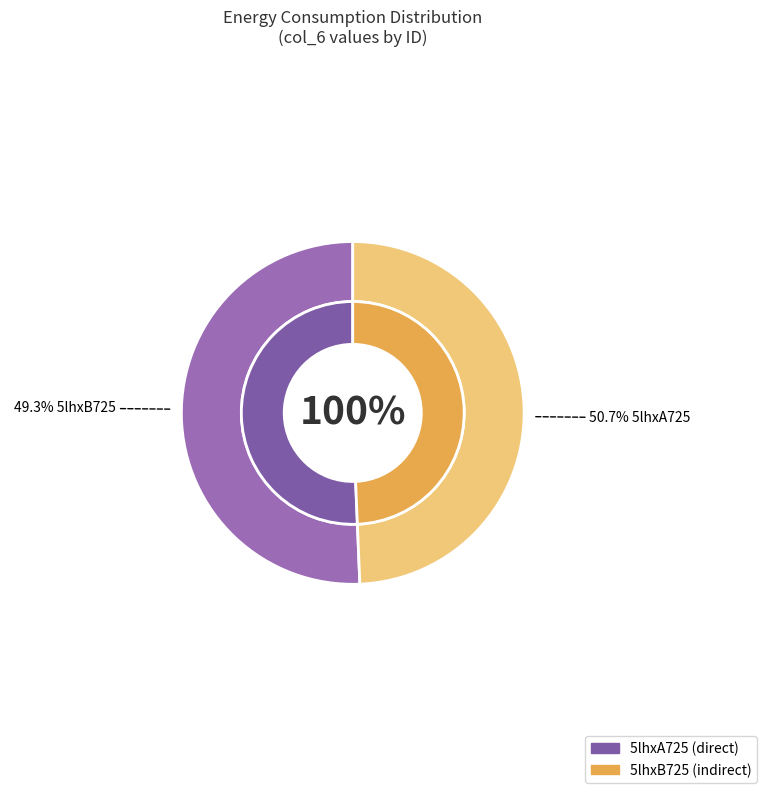

Is there any slice that represents more than half of the pie?

Yes